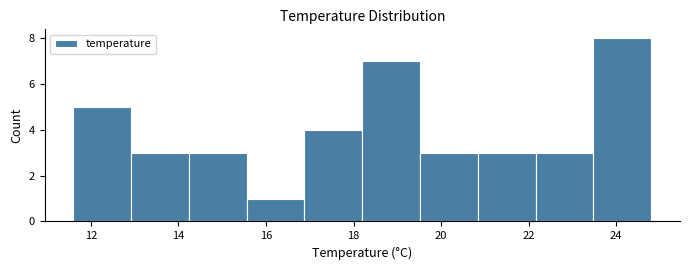

Which range on the x-axis has the tallest bar?

23.48 to 24.80